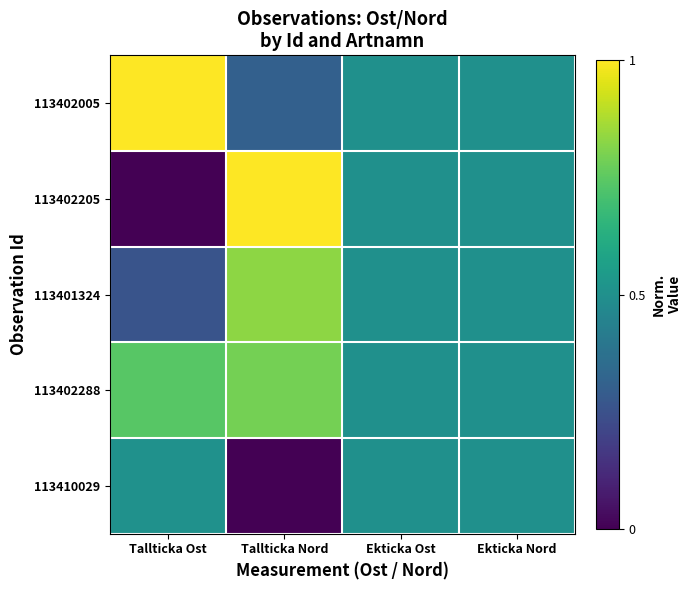

Which series has the largest total across all categories?

113402288